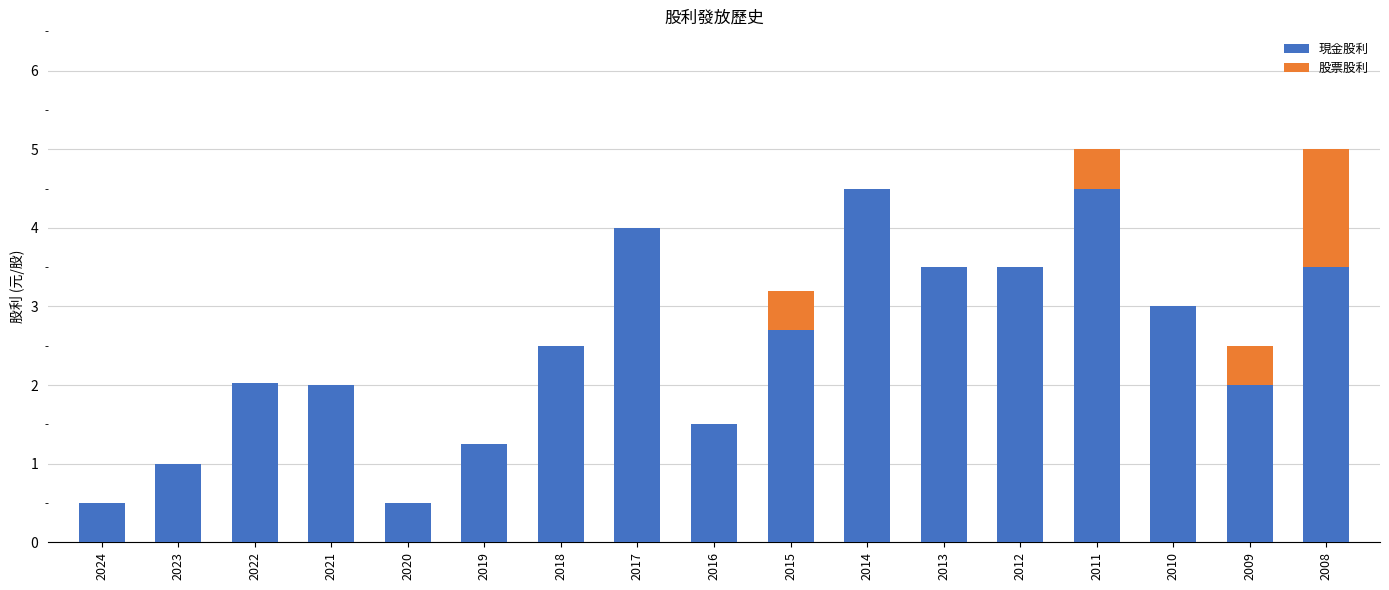

What is the highest value of the 現金股利 series?

4.5